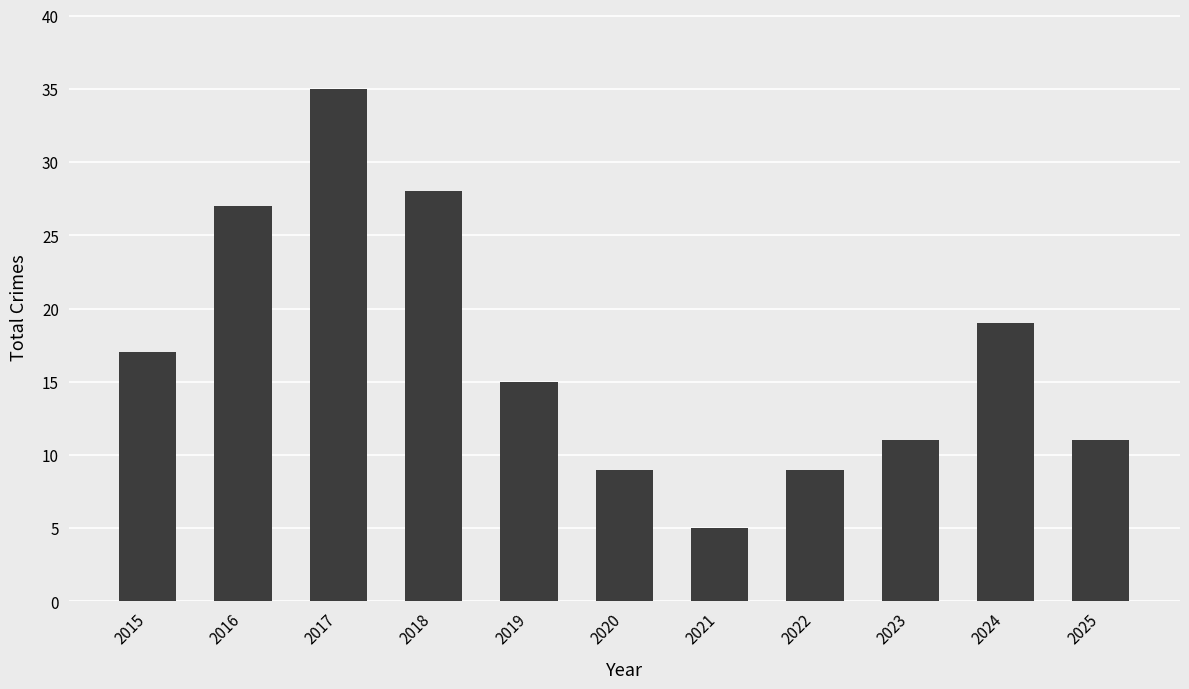

What is the average value?

17